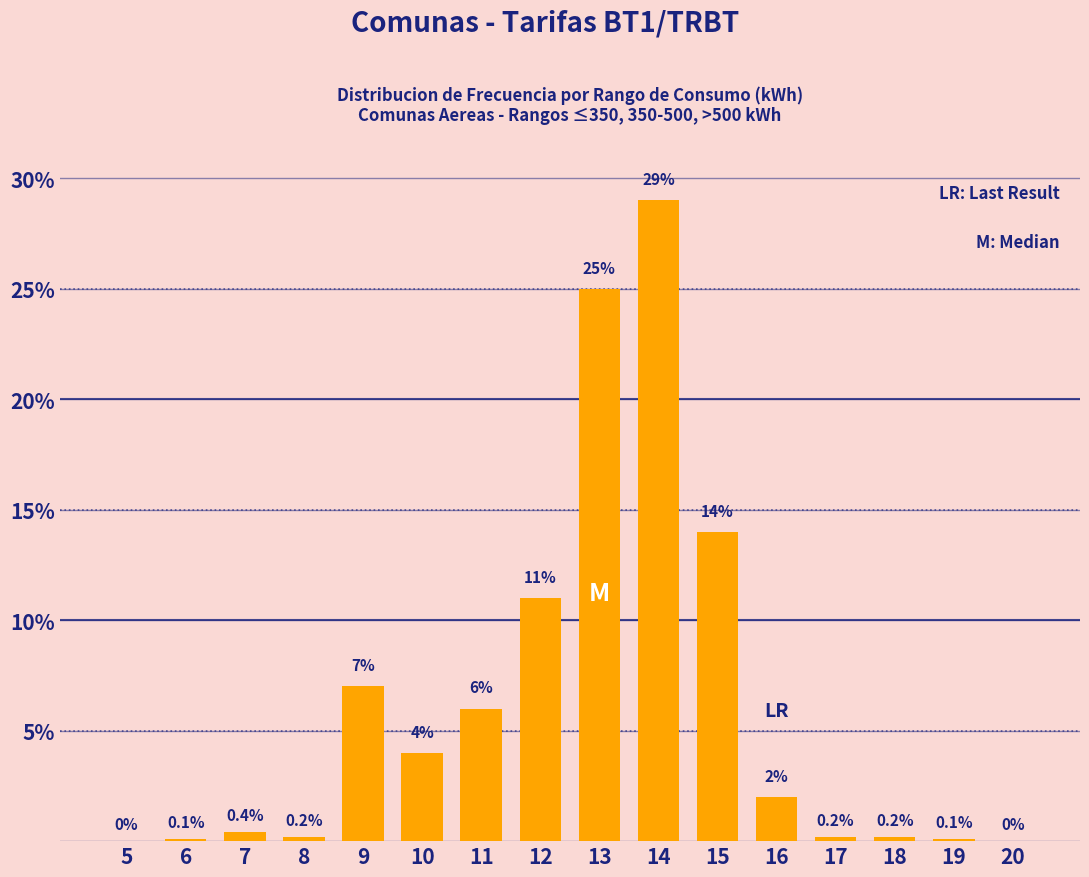

Reading right to left, list all the values displayed in this chart.

20=0.0	19=0.1	18=0.2	17=0.2	16=2.0	15=14.0	14=29.0	13=25.0	12=11.0	11=6.0	10=4.0	9=7.0	8=0.2	7=0.4	6=0.1	5=0.0